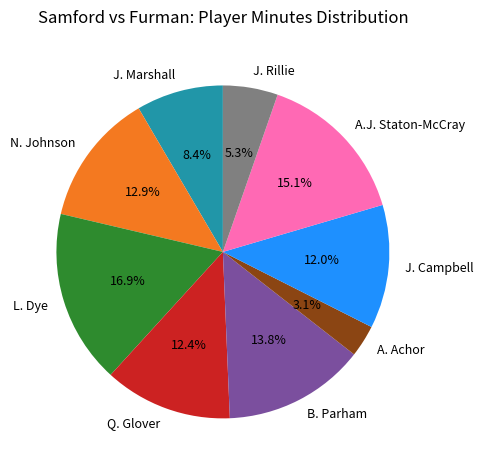

True or false: Q. Glover accounts for 12% of the total.

True